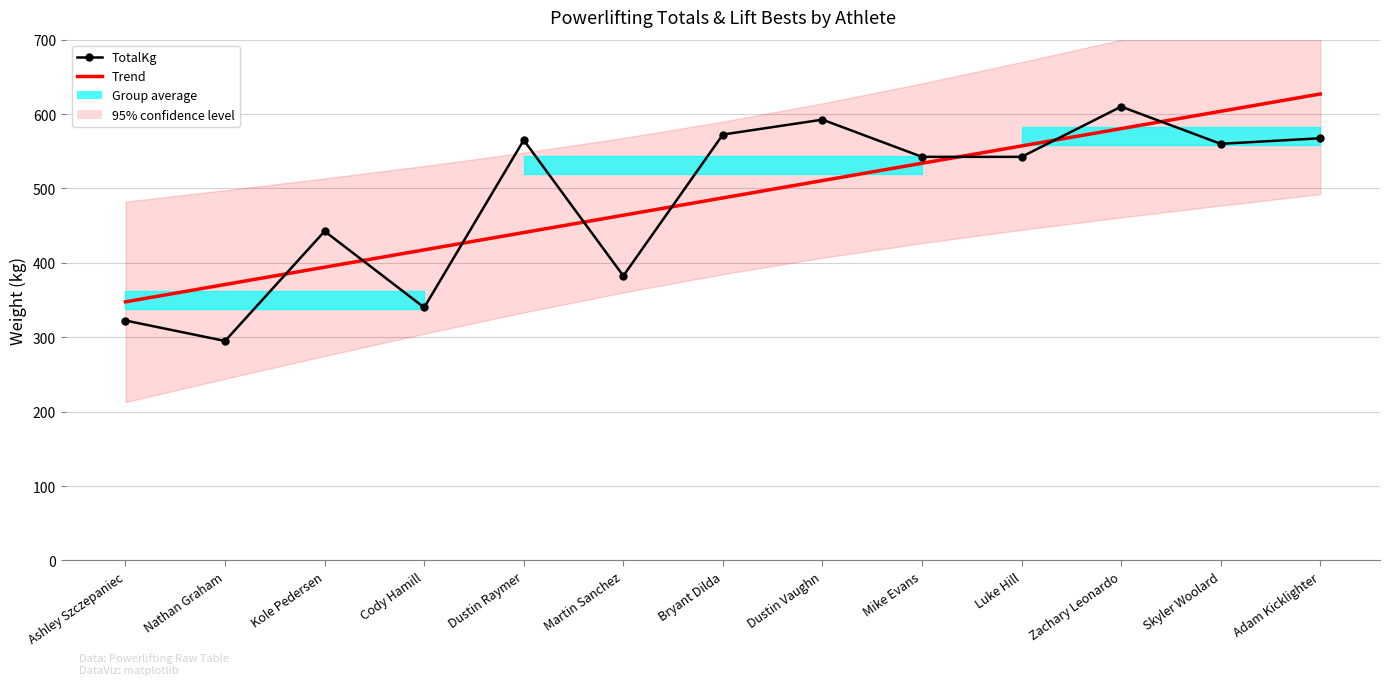

What is the minimum value shown in the chart?

295.0